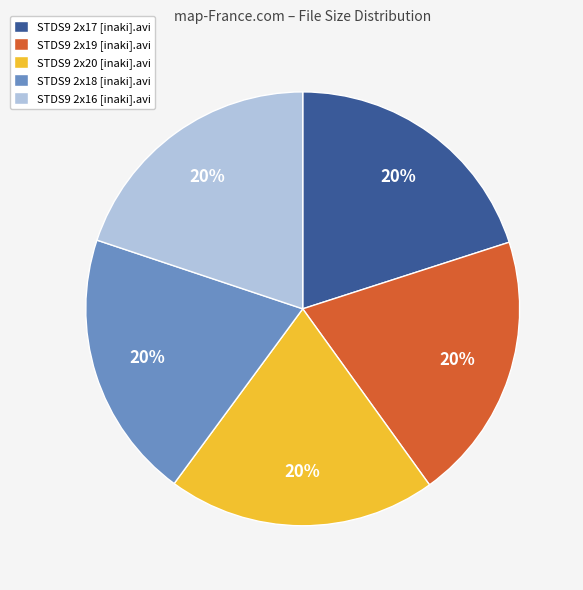

Is it true that STDS9 2x20 [inaki].avi is 10% of the pie?

False